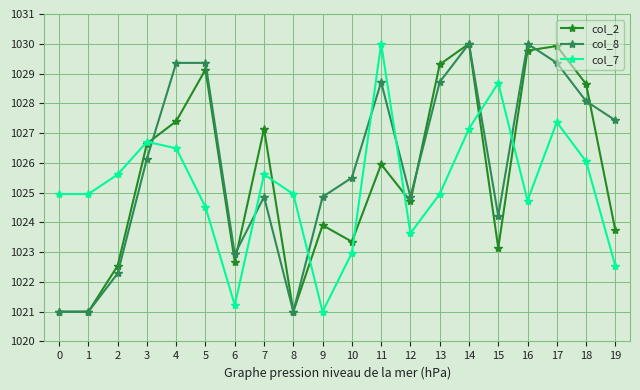

Which series changed the most between 4 and 6?

col_8